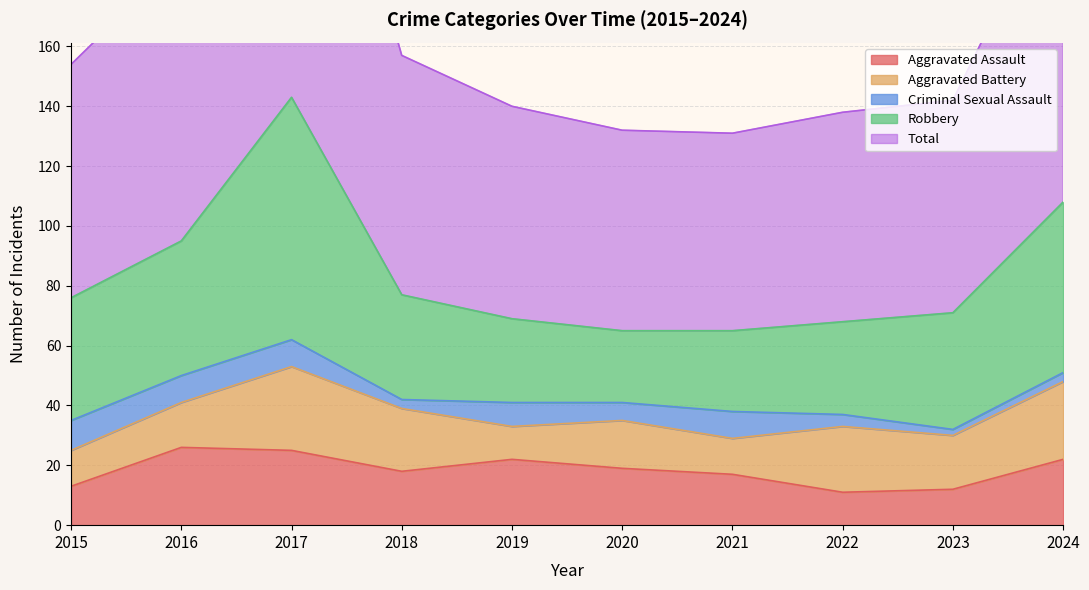

How many lines are shown in the chart?

5